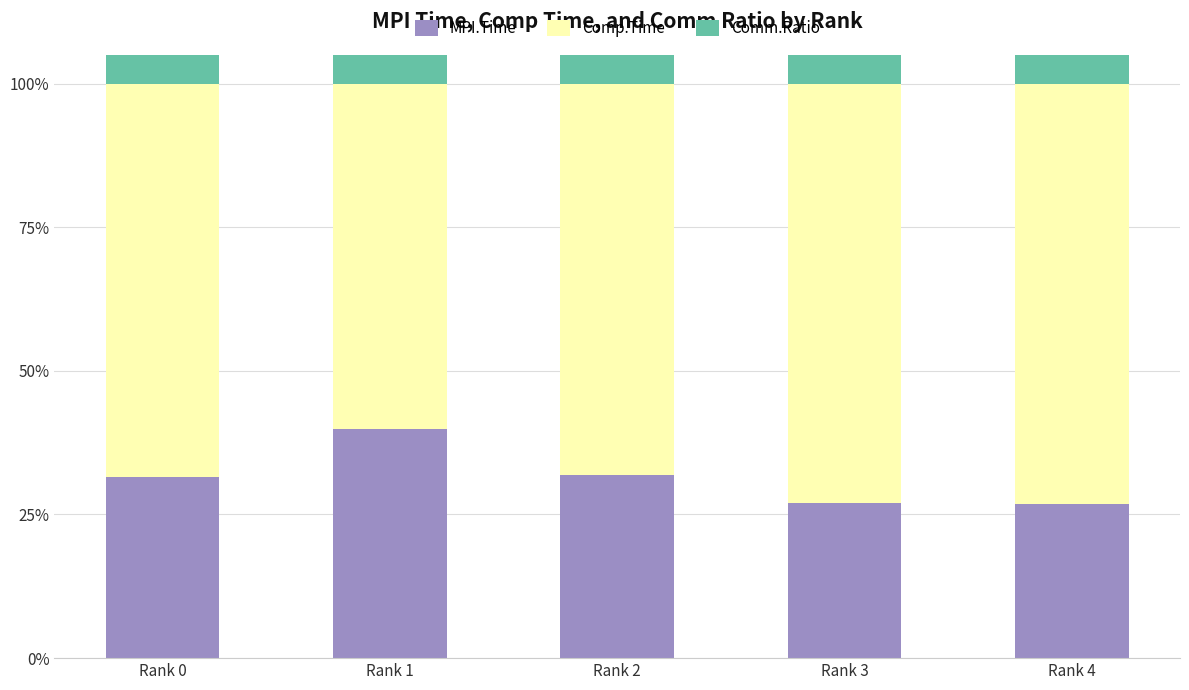

The value of Comm.Ratio at Rank 1 is 14.7. True or false?

False